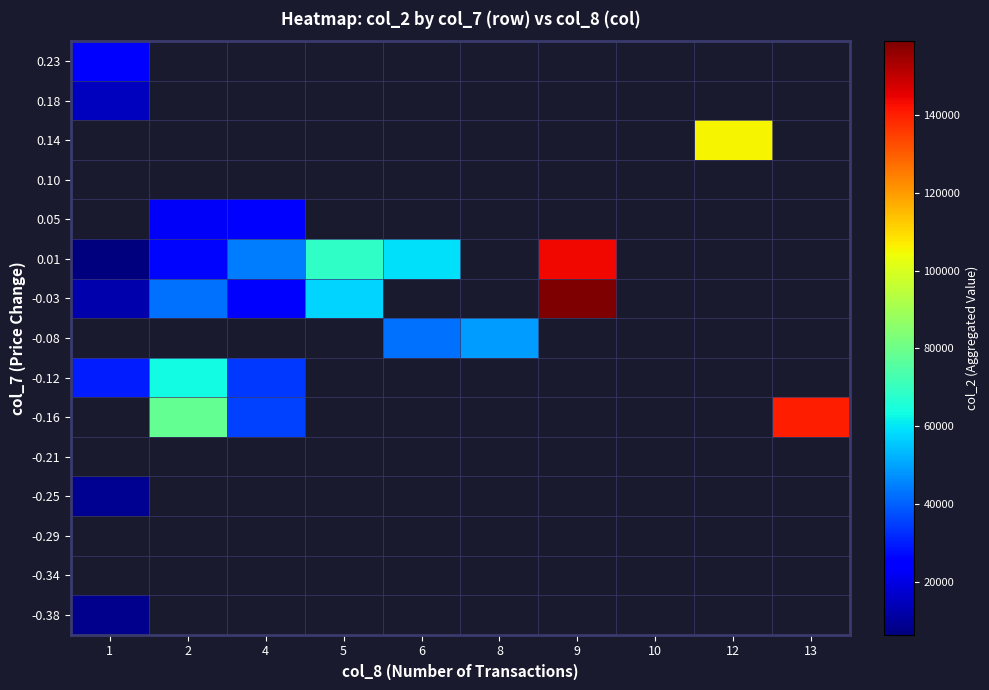

List the labels in order of -0.29 value, smallest first.

1, 2, 4, 5, 6, 8, 9, 10, 12, 13